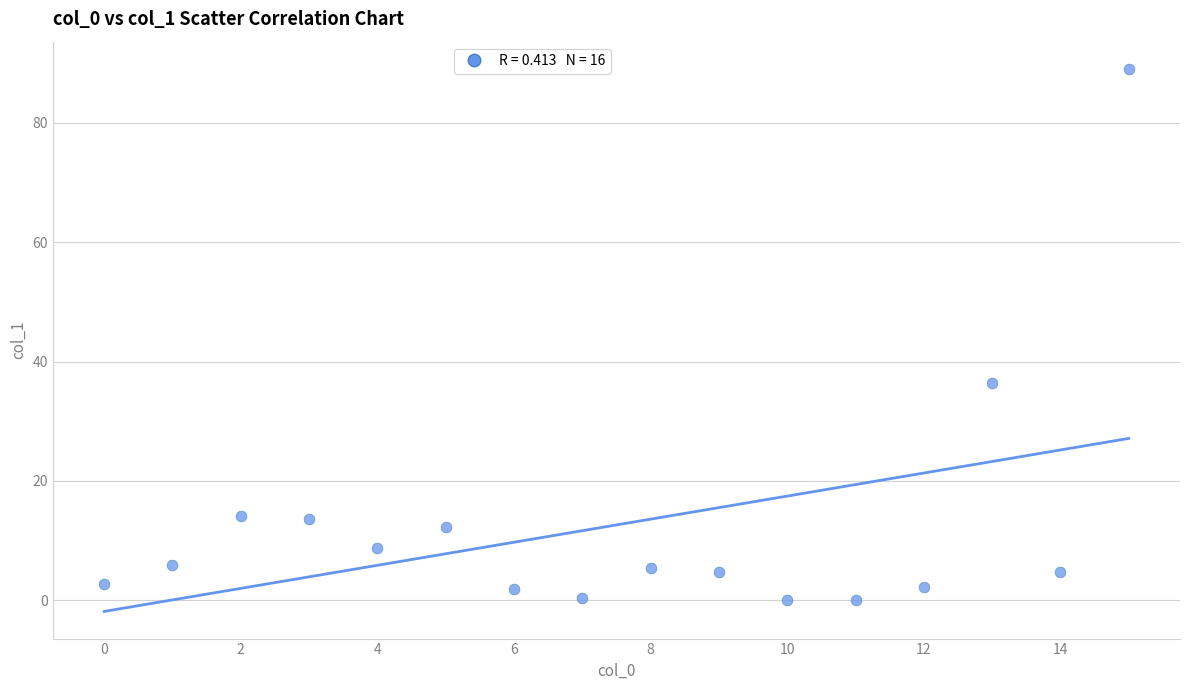

What Y value in the scatter plot is closest to 44?

36.5